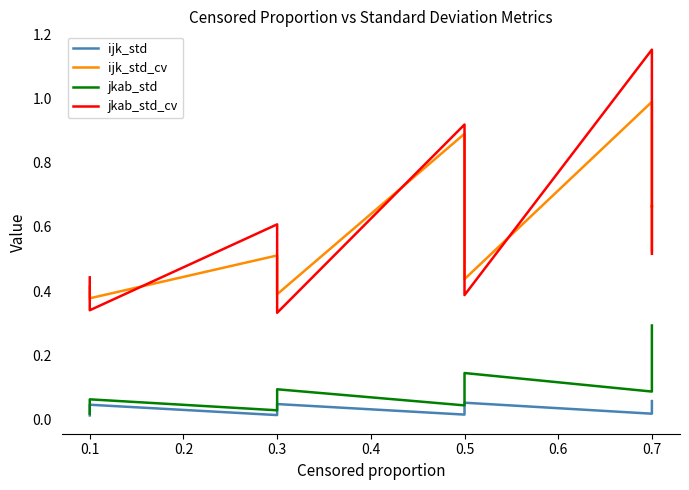

The value of jkab_std at 0.7 is 0.1. True or false?

False